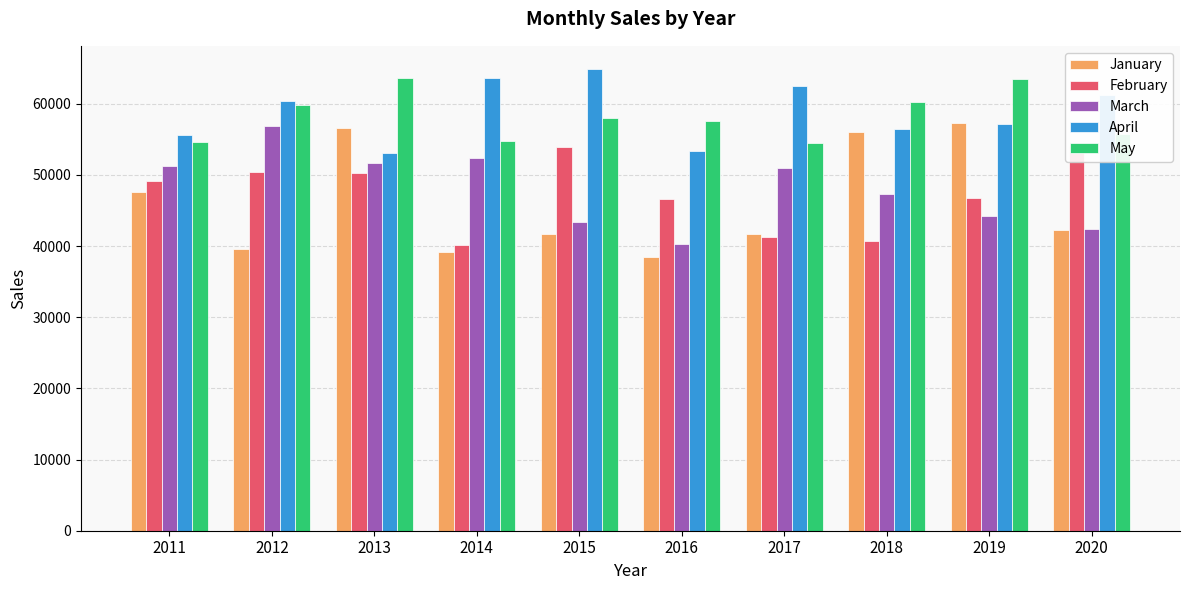

The February series shows 40107 at 2014. True or false?

True